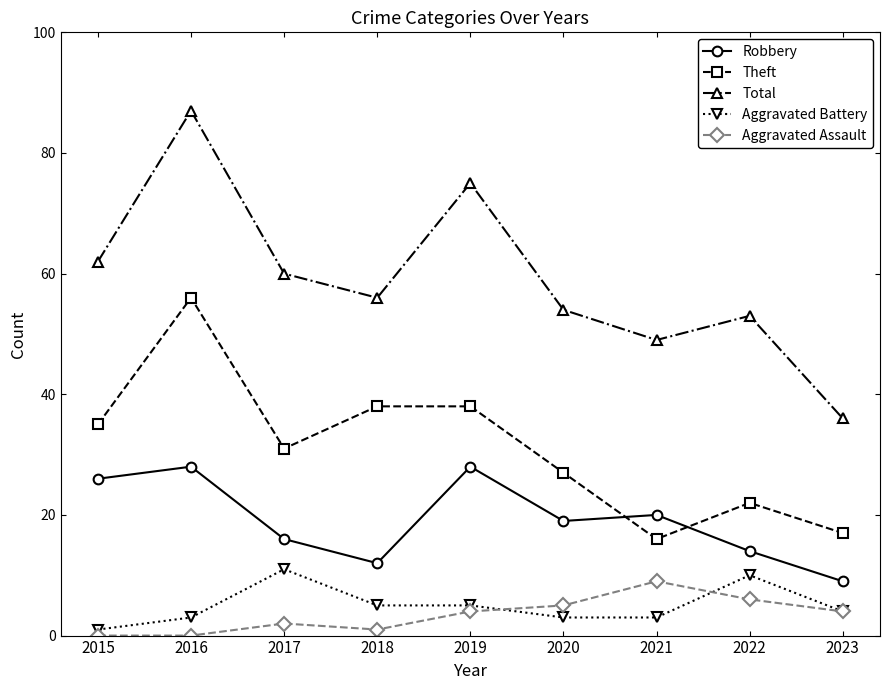

What is the maximum value for Theft?

56